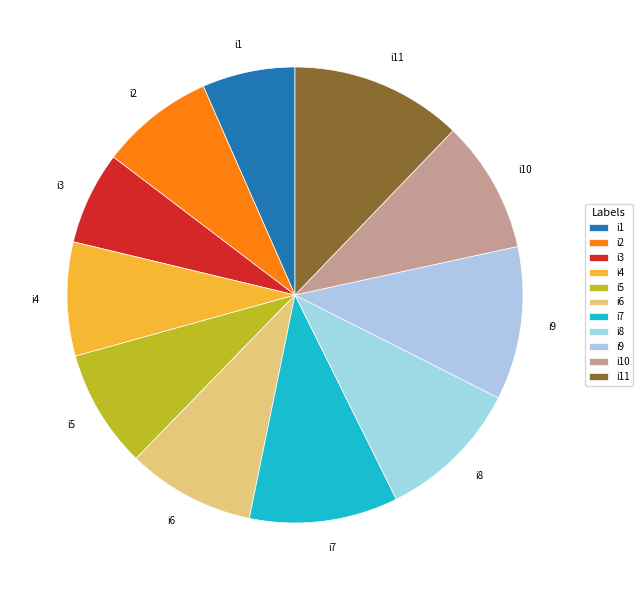

Does i11 account for over 50% of the chart?

No